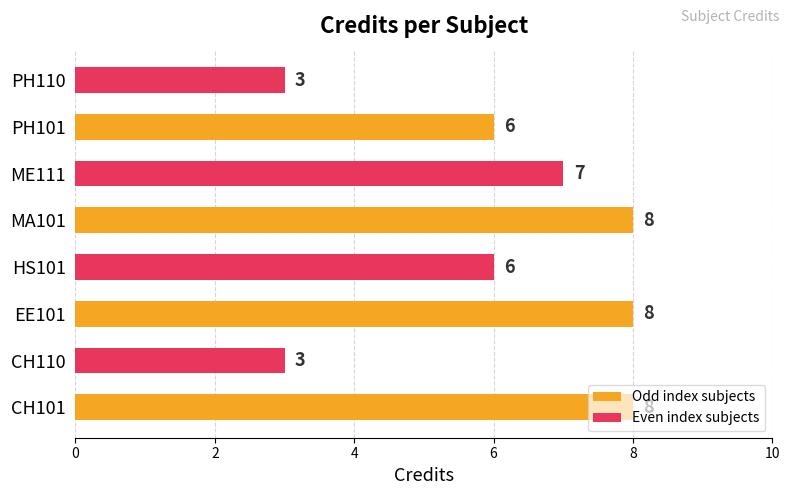

Count the values in the range 6 to 8.

6